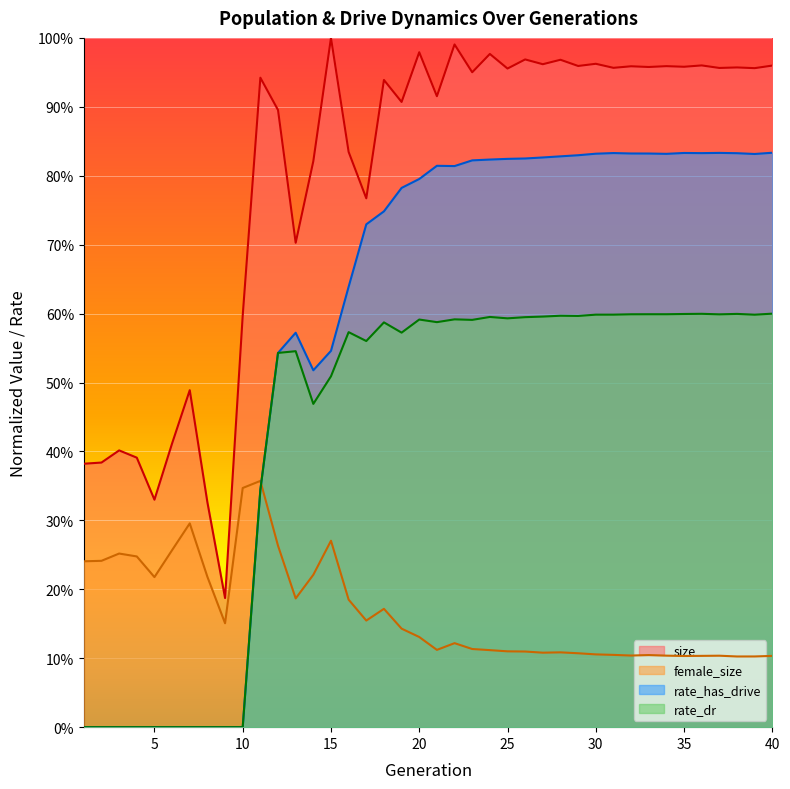

Between 25 and 6, which is larger?

25